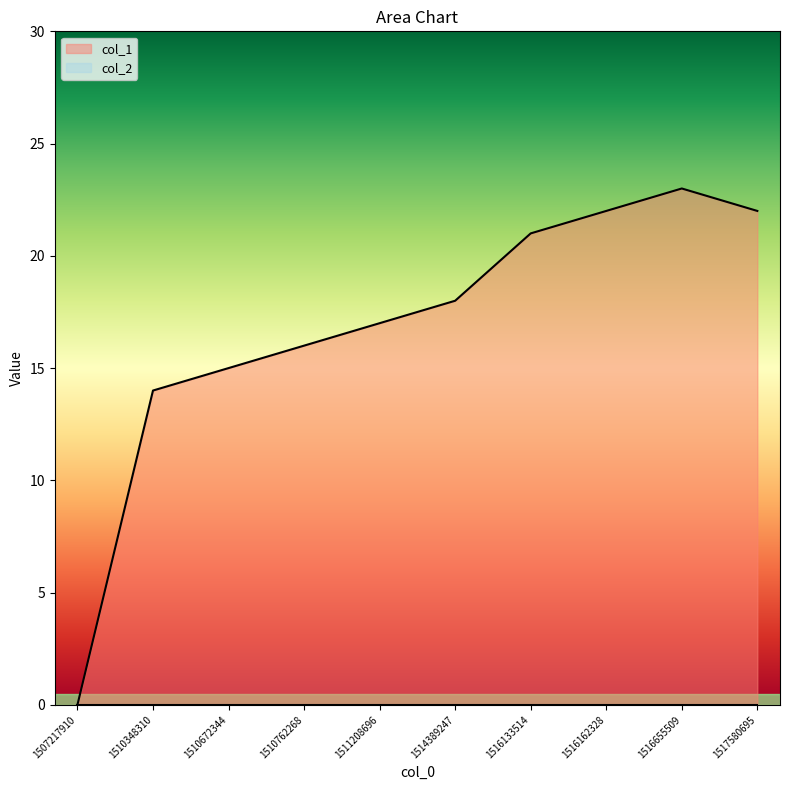

How many data points are above 18?

4